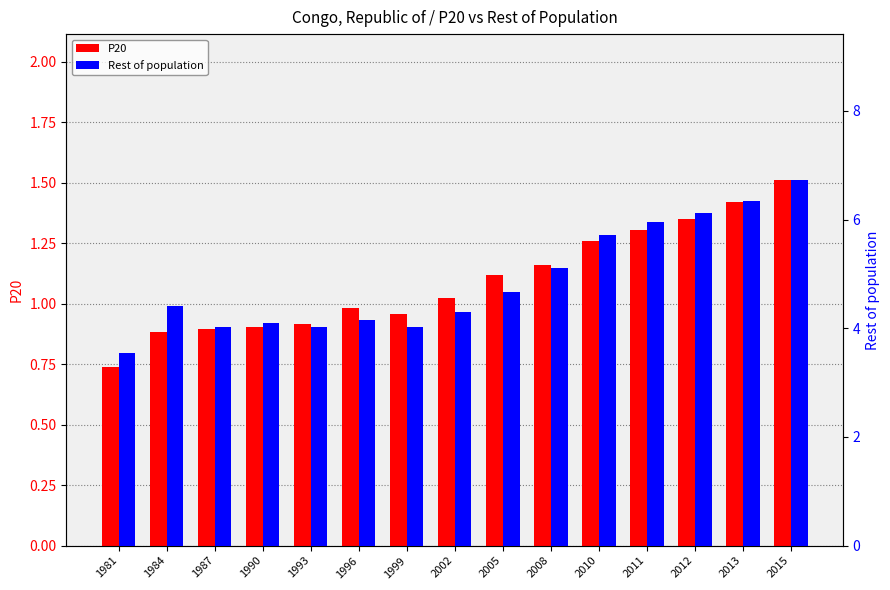

At which category is the sum across all series the highest?

2015